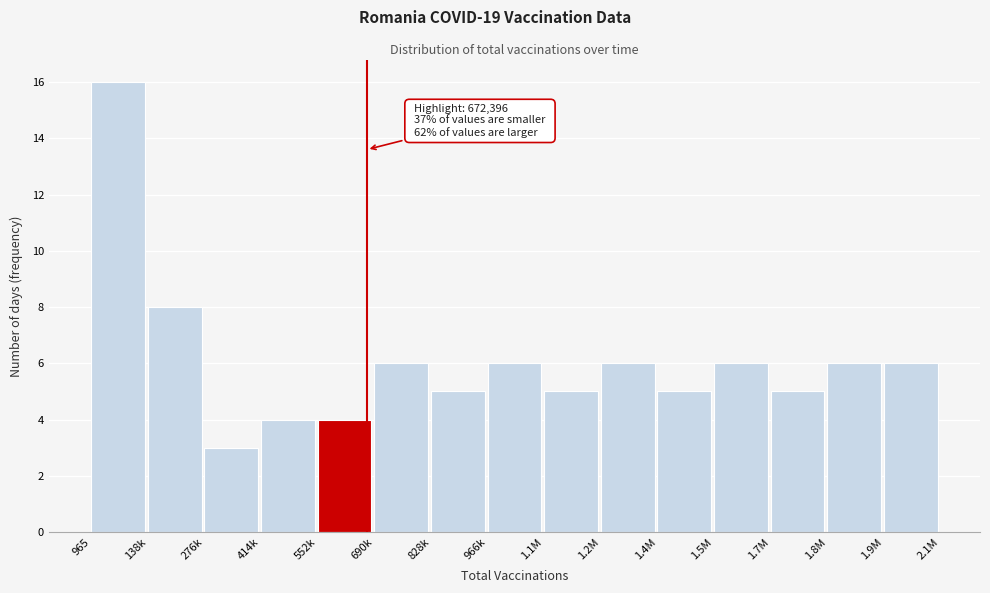

Reading right to left, list all the values displayed in this chart.

6	6	5	6	5	6	5	6	5	6	4	4	3	8	16